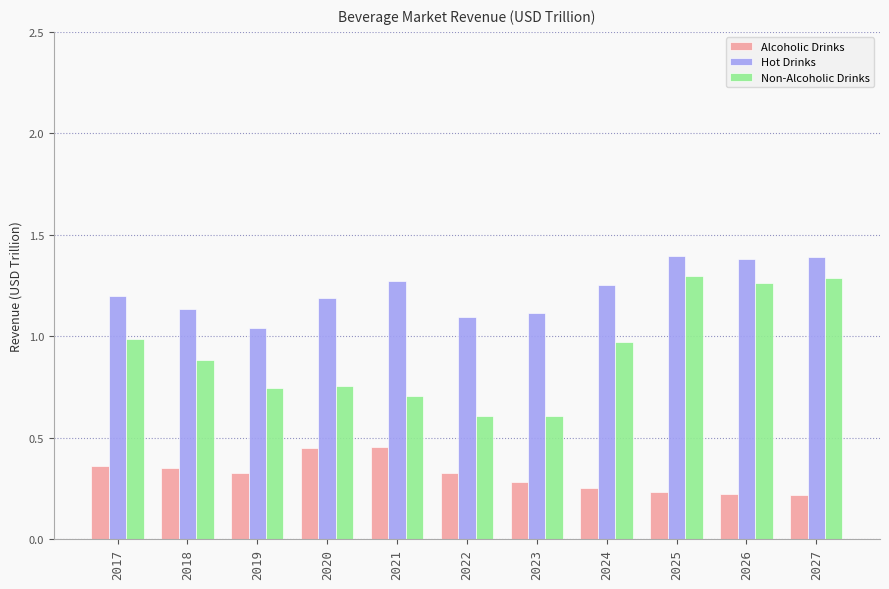

Are the bars grouped side by side (vs. stacked)?

Yes